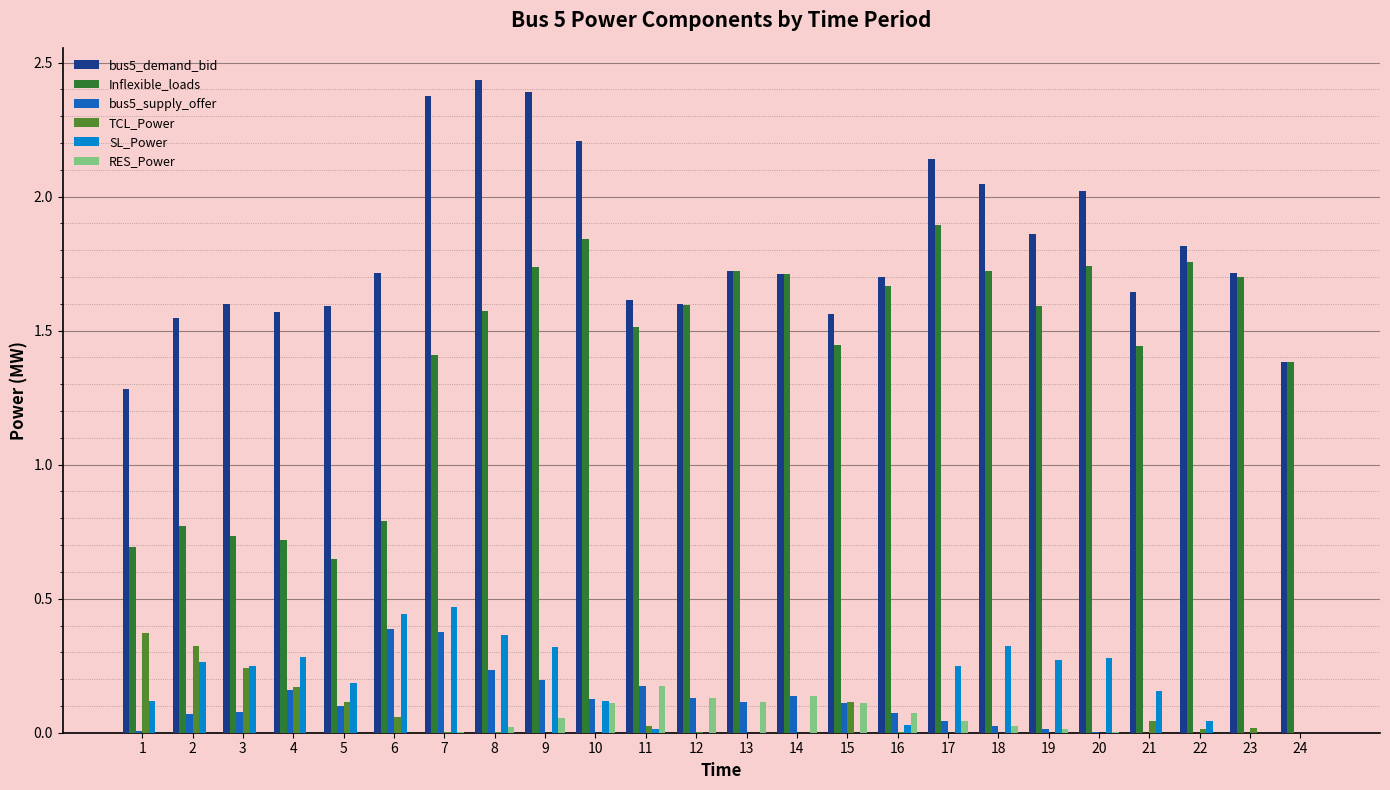

True or false: Inflexible_loads has a value of 0.8 at 2.

True